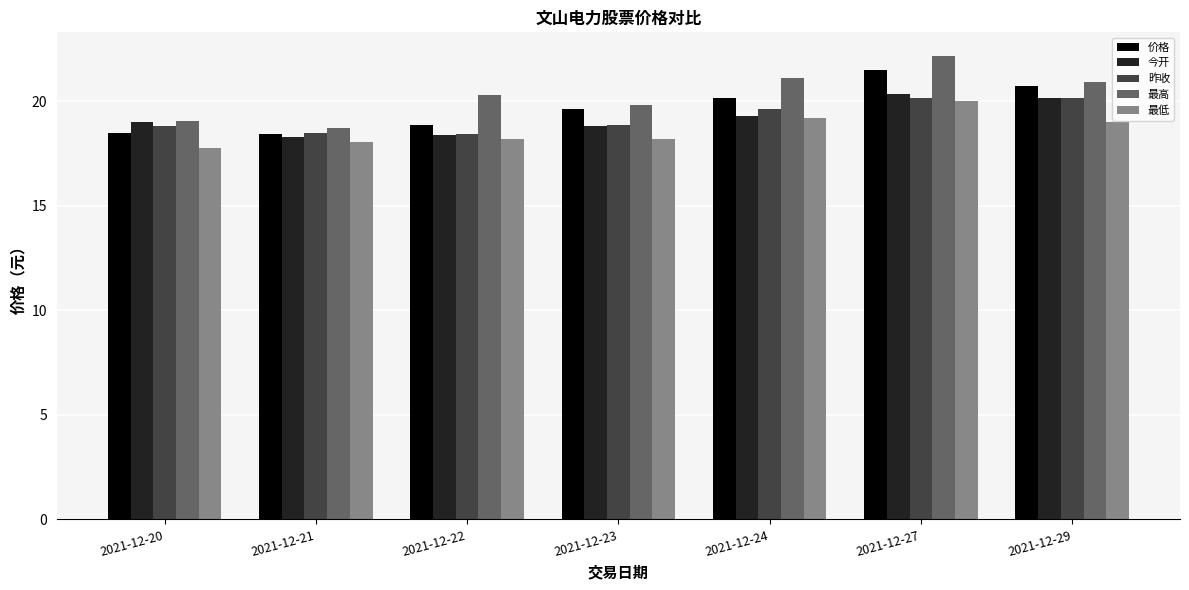

Which series has the largest range (max minus min)?

最高